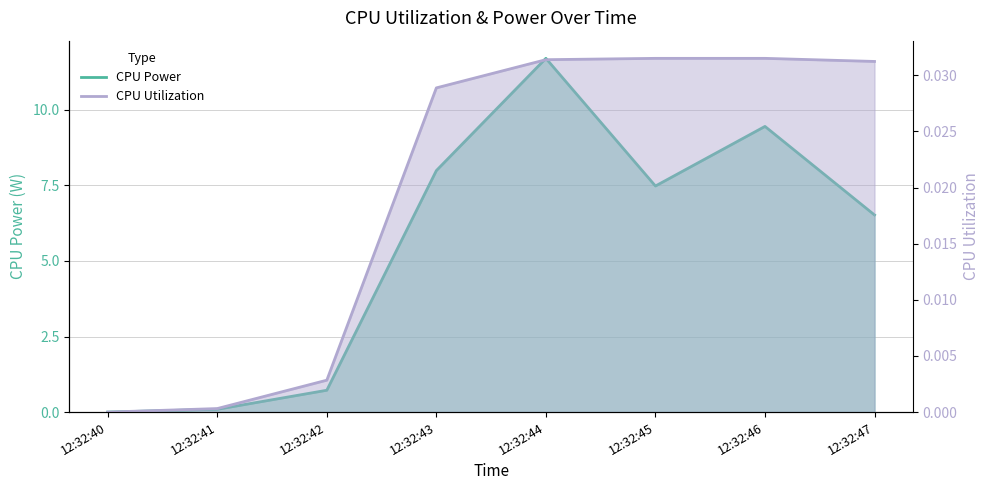

At which category is the sum across all series the highest?

12:32:44